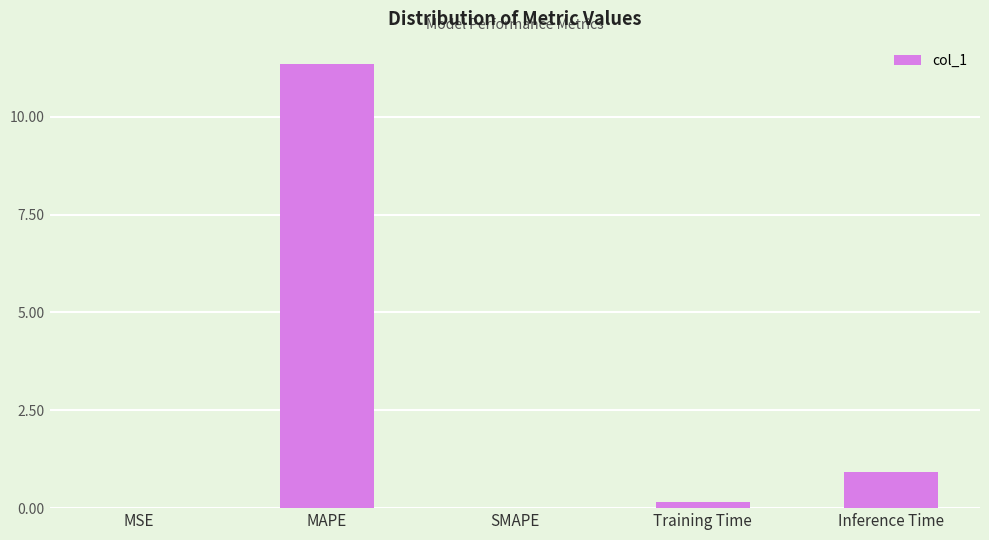

What is the change in value from SMAPE to Training Time?

+0.1